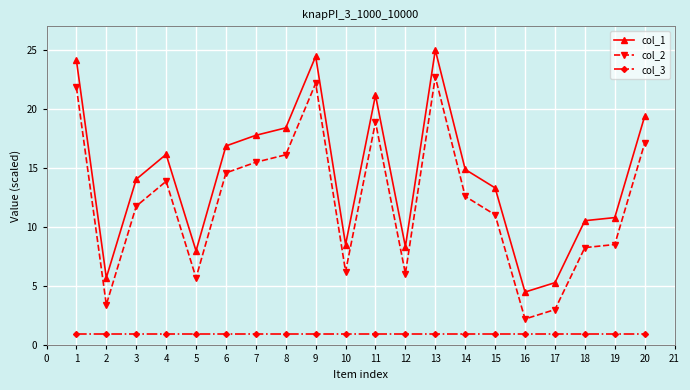

Where is the first local minimum for col_1?

2